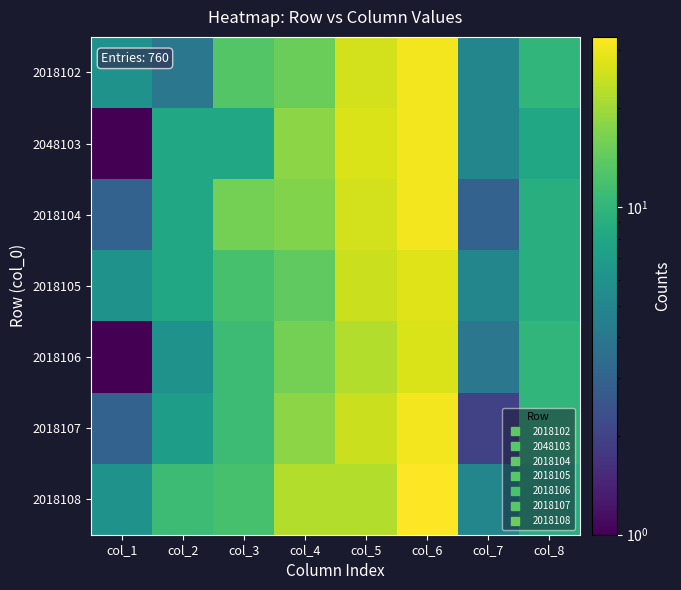

What is the minimum value shown in the chart?

1